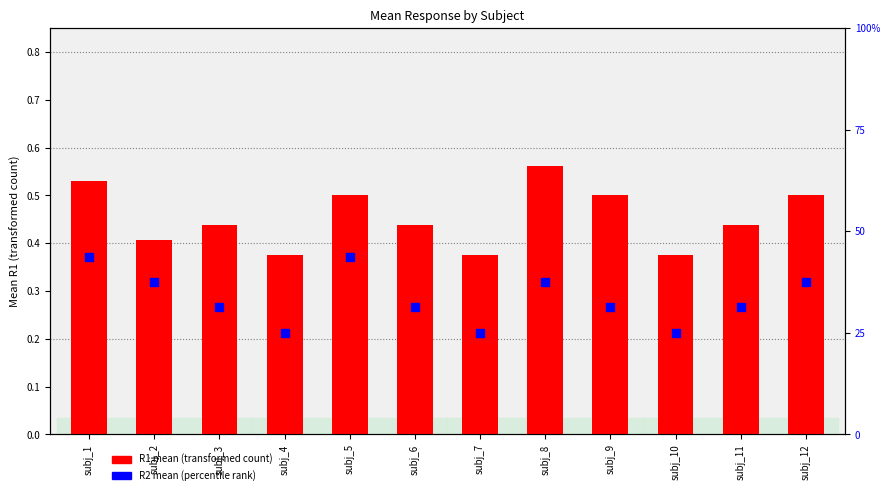

Is the value of R2 percentile at subj_6 greater than the value of R1 mean at subj_12?

Yes